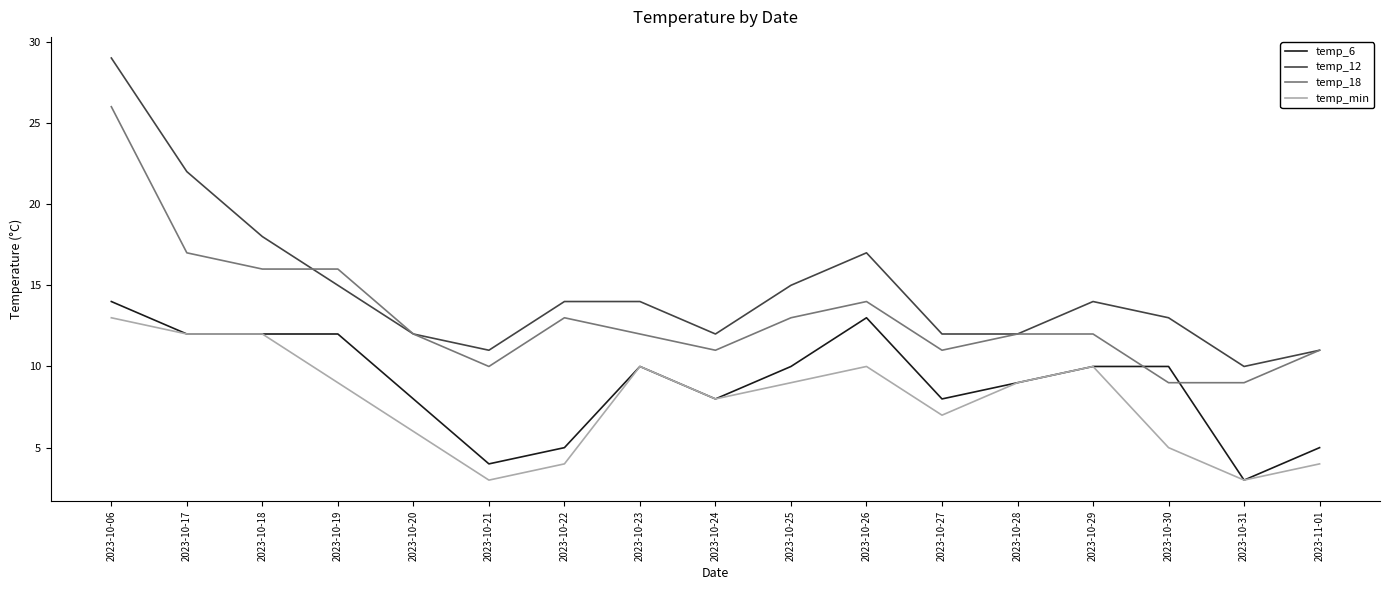

Is it true that temp_6 equals 3 at 2023-10-20?

False